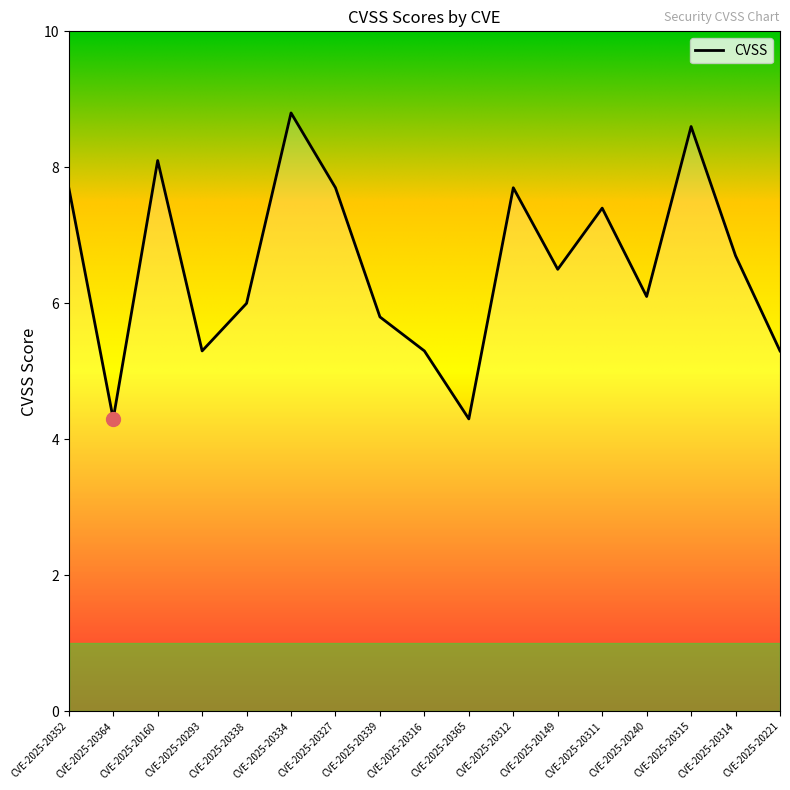

How many series are shown in this chart?

1